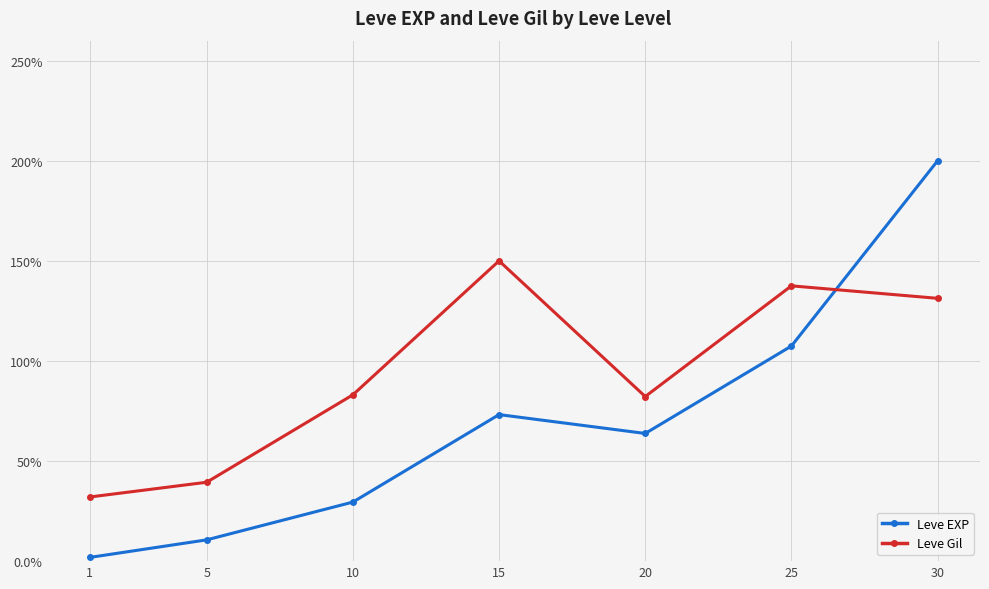

How many times do Leve Gil and Leve EXP cross each other?

1